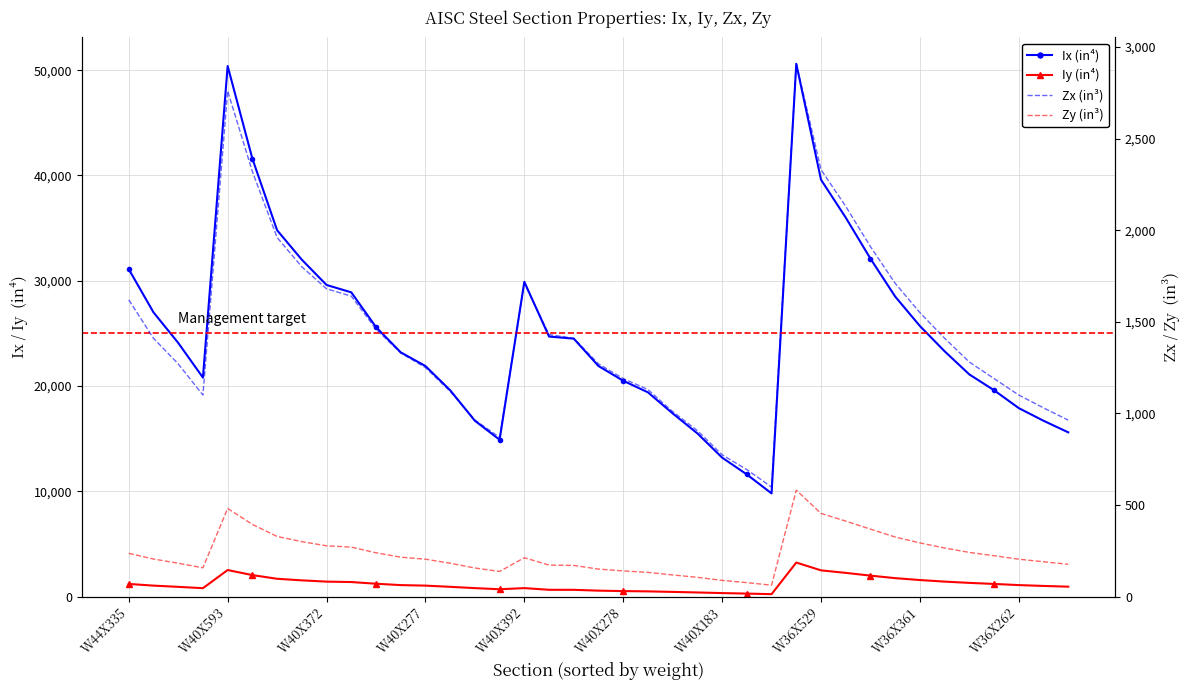

What is the average value of the Ix (in⁴) series?

25059.0